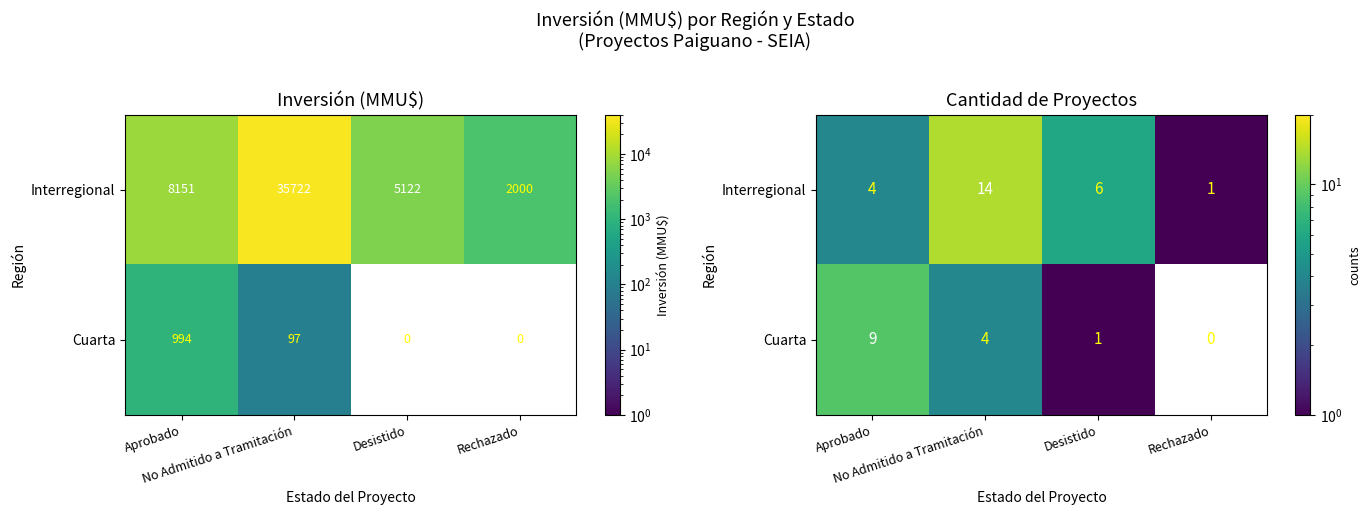

Is the value of Interregional at No Admitido a Tramitación greater than the value of Cuarta at Desistido?

Yes